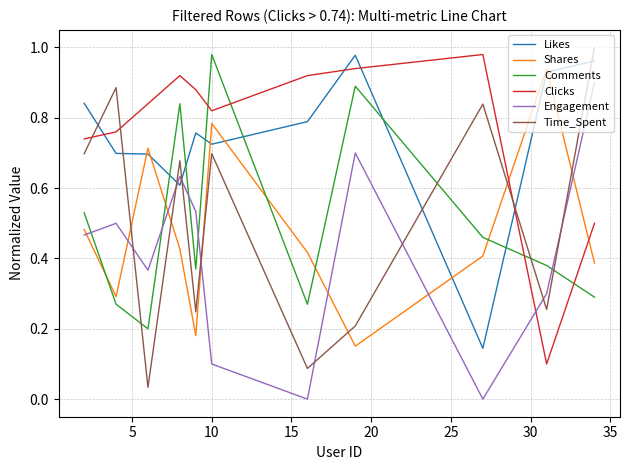

Which series has the largest range (max minus min)?

Time_Spent